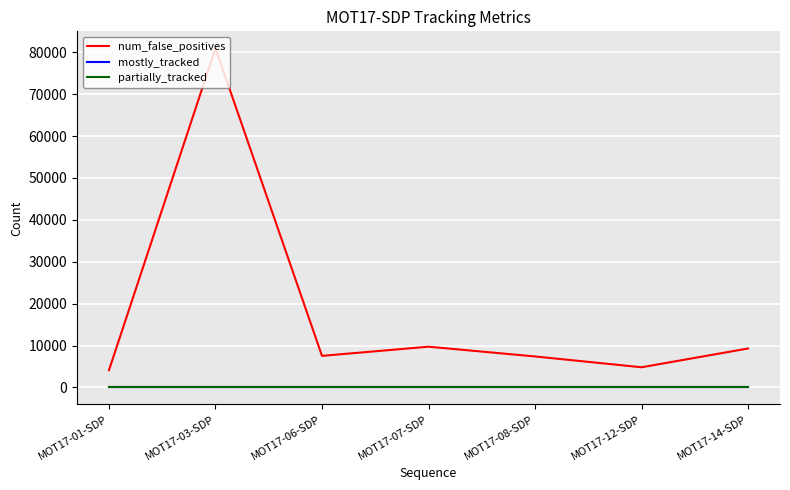

Is the value of num_false_positives at MOT17-14-SDP greater than the value of mostly_tracked at MOT17-07-SDP?

Yes